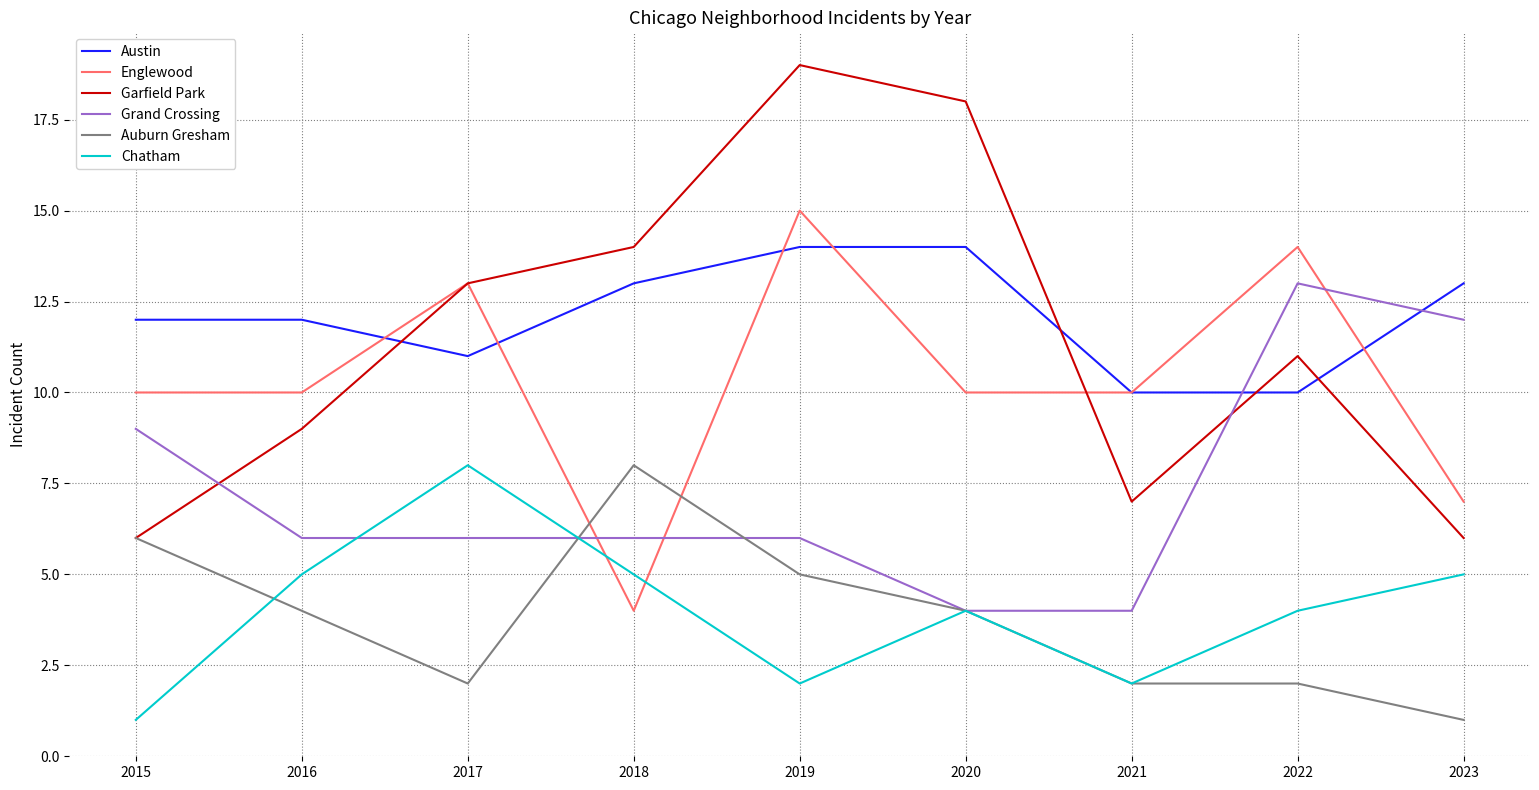

What is the sum of the Grand Crossing values at 2018 and 2016?

12